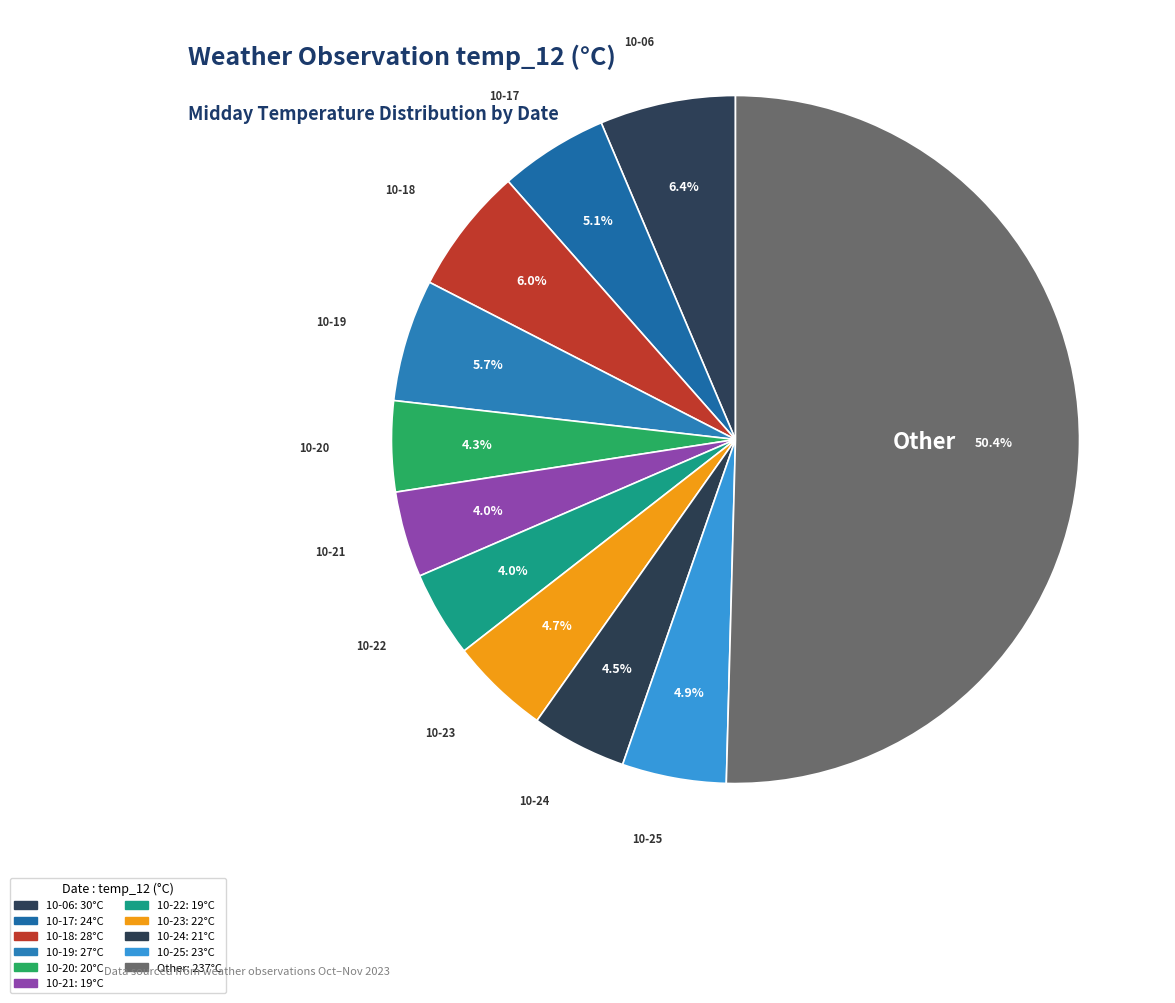

Approximately how many times larger is the value at 10-18 compared to 10-17?

1.2